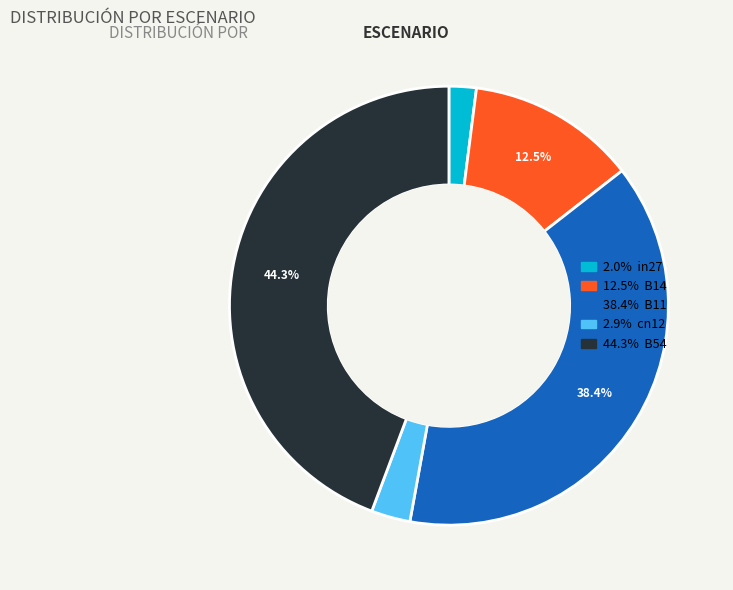

Is there a majority slice in this chart?

No